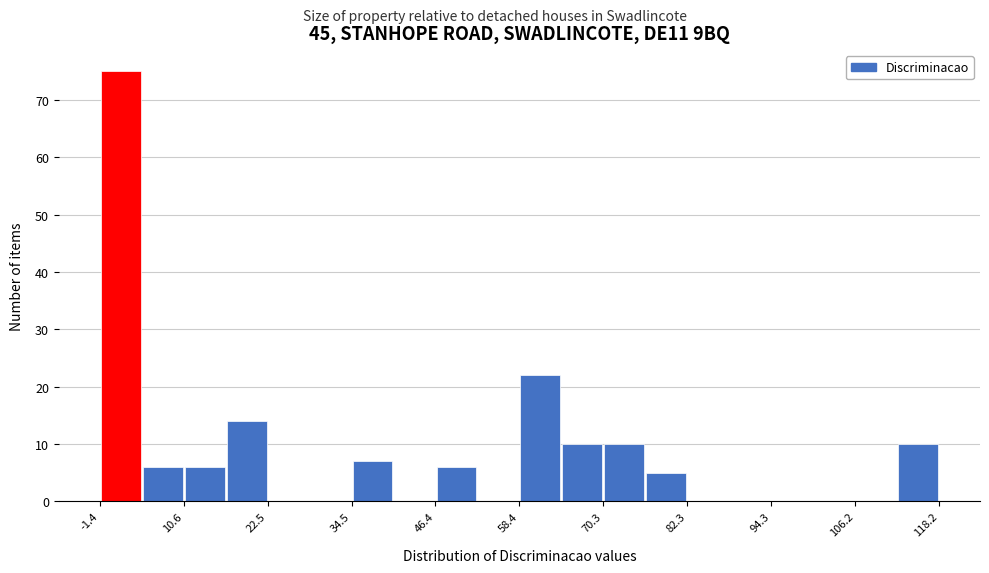

Read against the x-axis, roughly where is the centre of the tallest bar?

2